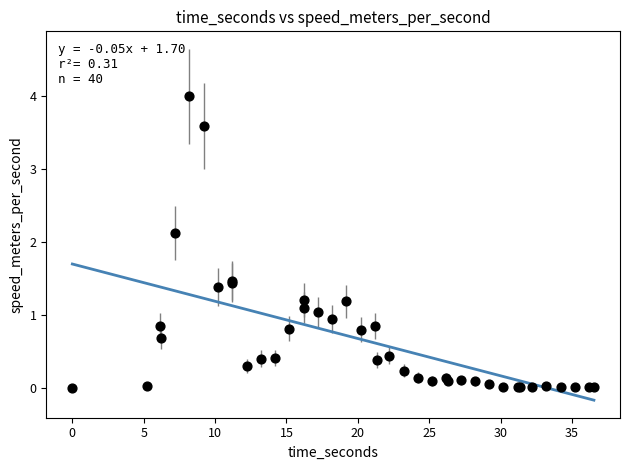

What Y value in the scatter plot is closest to 2?

2.1